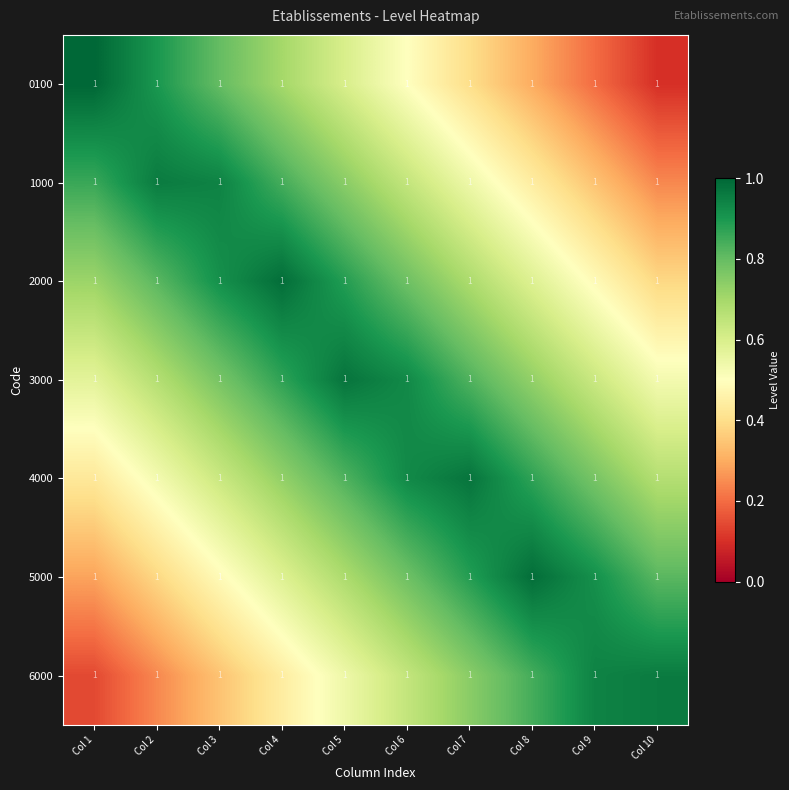

Reading left to right, list all the values displayed in this chart.

0100: Col 1=1.0	Col 2=1.0	Col 3=1.0	Col 4=1.0	Col 5=1.0	Col 6=1.0	Col 7=1.0	Col 8=1.0	Col 9=1.0	Col 10=1.0
1000: Col 1=1.0	Col 2=1.0	Col 3=1.0	Col 4=1.0	Col 5=1.0	Col 6=1.0	Col 7=1.0	Col 8=1.0	Col 9=1.0	Col 10=1.0
2000: Col 1=1.0	Col 2=1.0	Col 3=1.0	Col 4=1.0	Col 5=1.0	Col 6=1.0	Col 7=1.0	Col 8=1.0	Col 9=1.0	Col 10=1.0
3000: Col 1=1.0	Col 2=1.0	Col 3=1.0	Col 4=1.0	Col 5=1.0	Col 6=1.0	Col 7=1.0	Col 8=1.0	Col 9=1.0	Col 10=1.0
4000: Col 1=1.0	Col 2=1.0	Col 3=1.0	Col 4=1.0	Col 5=1.0	Col 6=1.0	Col 7=1.0	Col 8=1.0	Col 9=1.0	Col 10=1.0
5000: Col 1=1.0	Col 2=1.0	Col 3=1.0	Col 4=1.0	Col 5=1.0	Col 6=1.0	Col 7=1.0	Col 8=1.0	Col 9=1.0	Col 10=1.0
6000: Col 1=1.0	Col 2=1.0	Col 3=1.0	Col 4=1.0	Col 5=1.0	Col 6=1.0	Col 7=1.0	Col 8=1.0	Col 9=1.0	Col 10=1.0